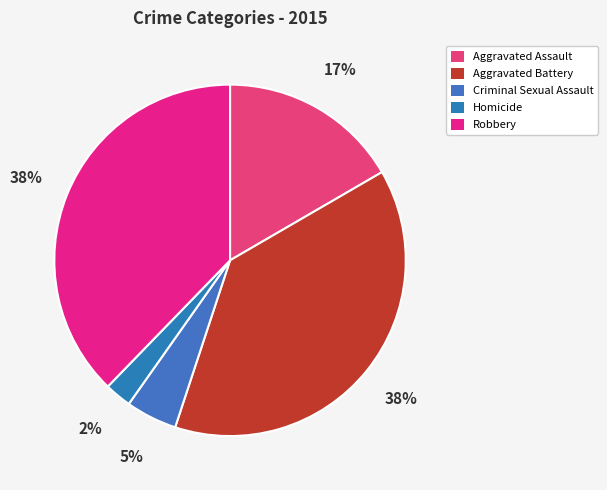

How many slices are in this pie chart?

5